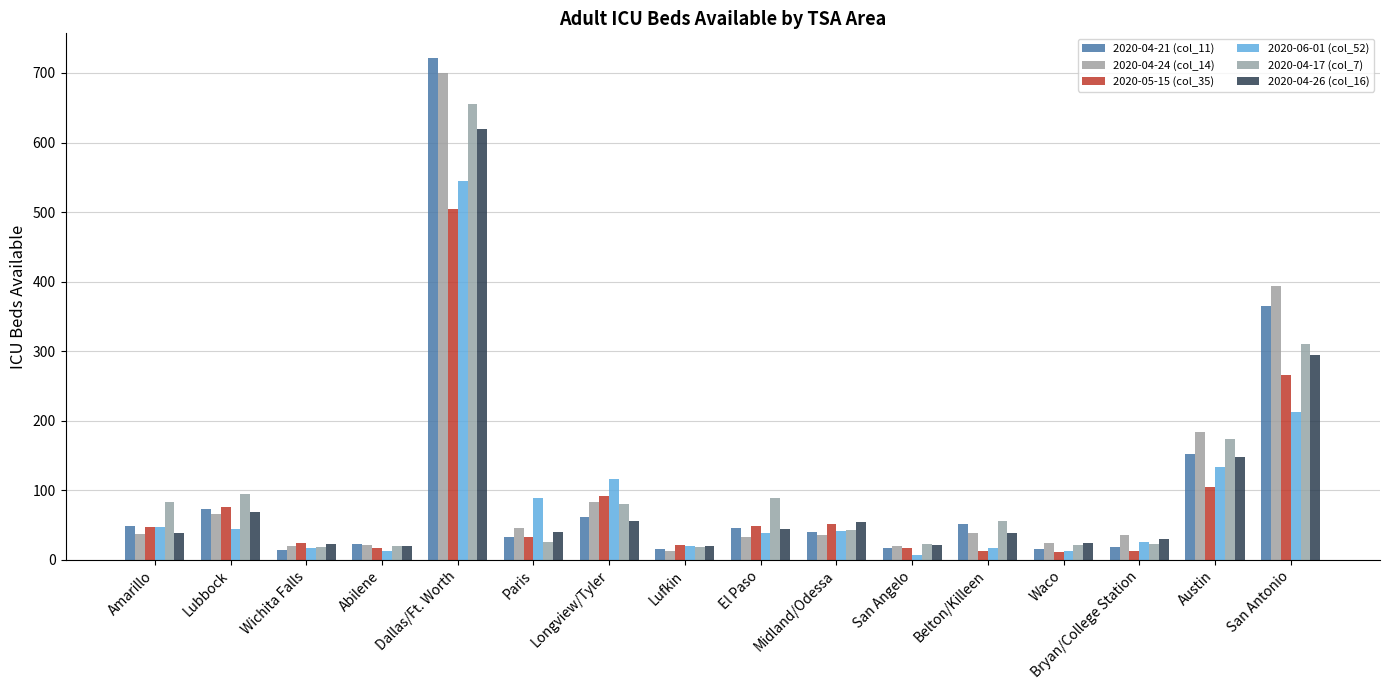

Read the 2020-04-24 (col_14) value at Bryan/College Station.

36